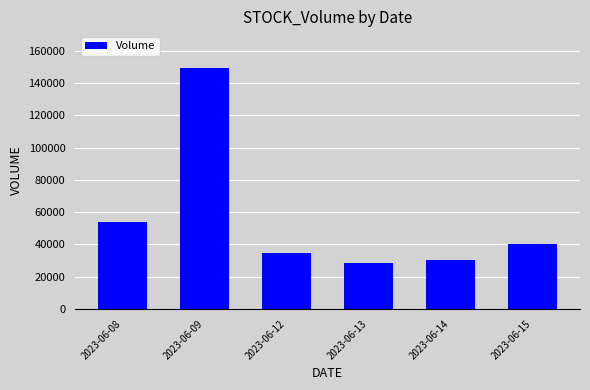

List the labels in order of value, largest first.

2023-06-09, 2023-06-08, 2023-06-15, 2023-06-12, 2023-06-14, 2023-06-13